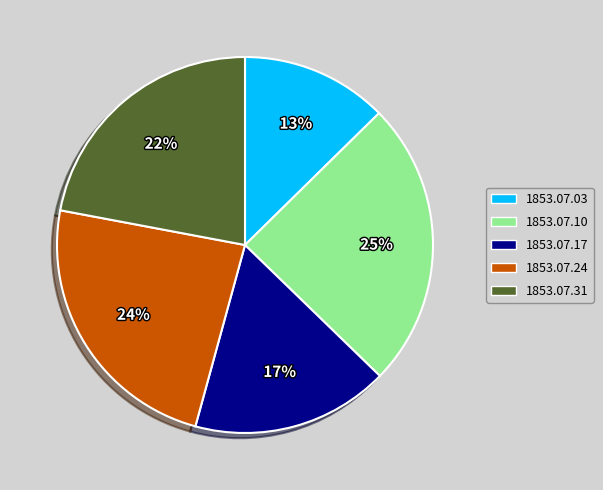

True or false: 1853.07.17 accounts for 29% of the total.

False